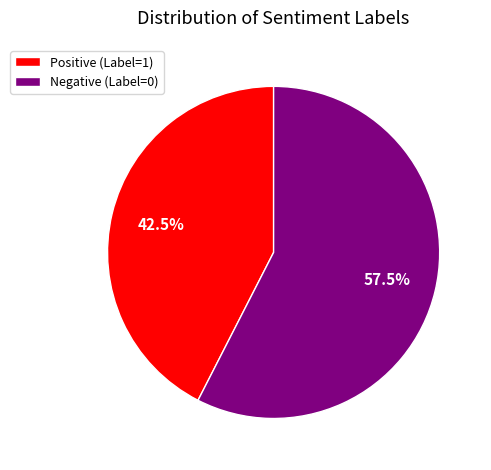

Count the number of slices in the pie.

2